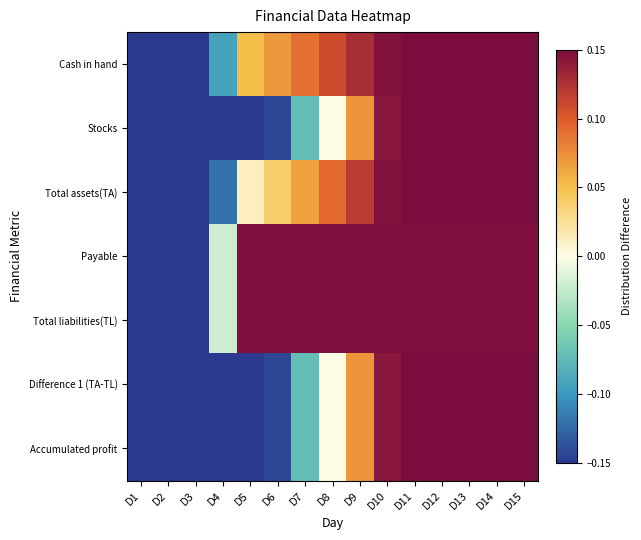

Rank the series at D3 from lowest to highest value.

Stocks, Difference 1 (TA-TL), Accumulated profit, Total assets(TA), Cash in hand, Payable, Total liabilities(TL)